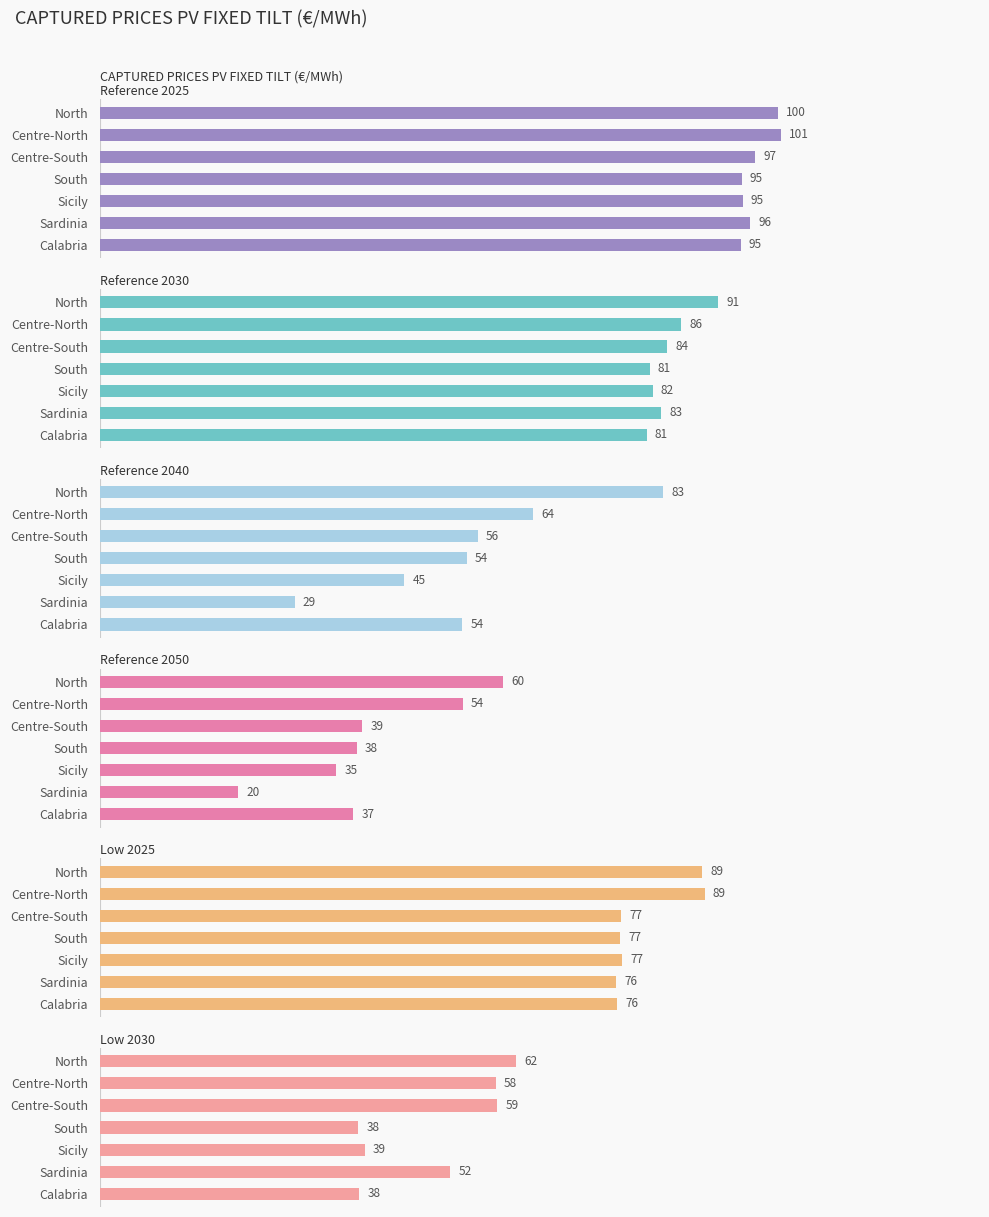

How many bars are there in total?

42